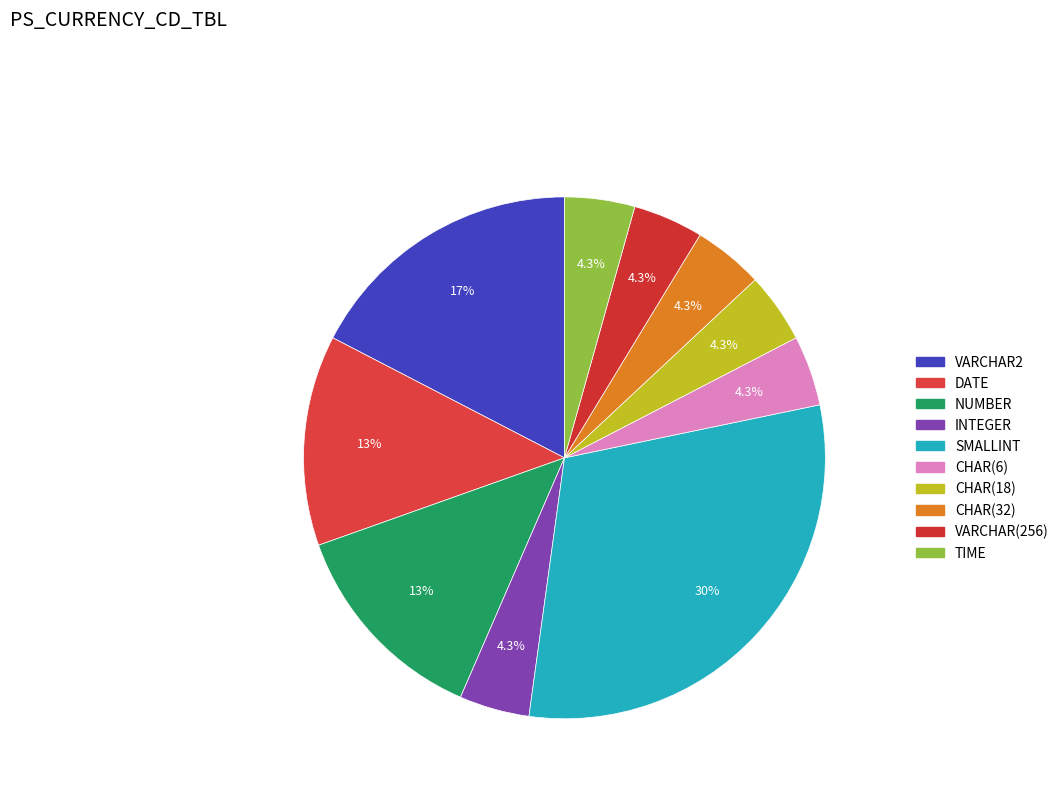

How many slices are in this pie chart?

10